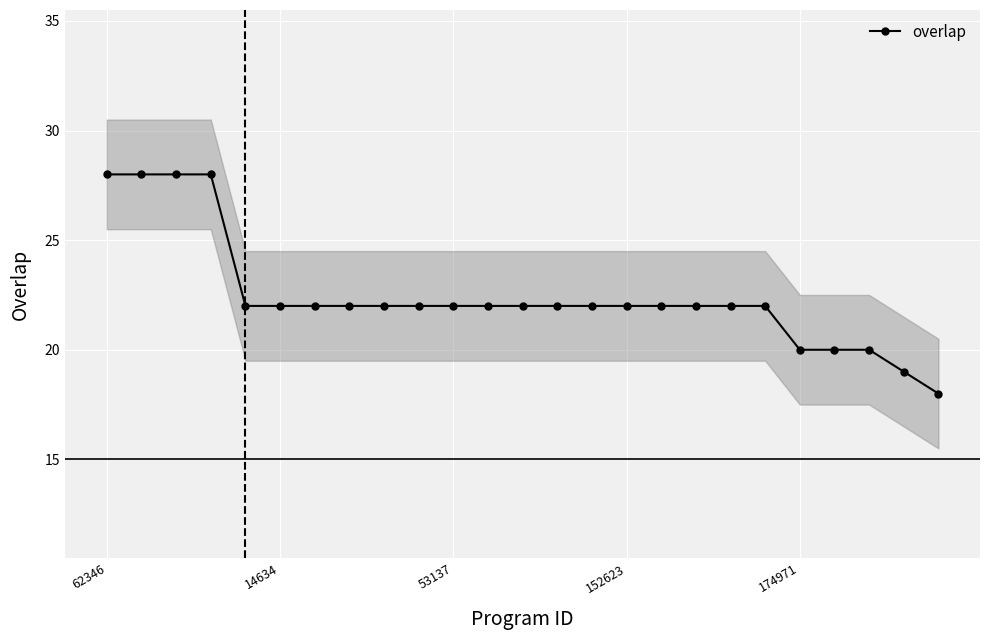

How many lines are shown in the chart?

1